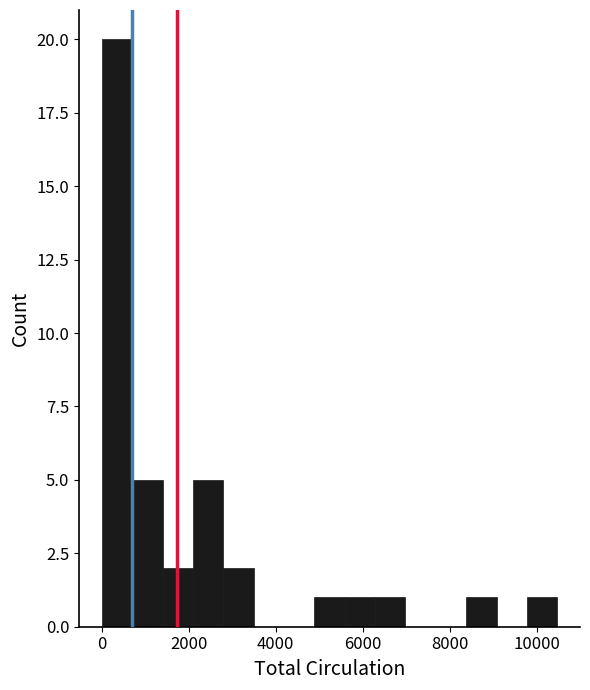

Around what value on the x-axis is the tallest bar? Give the approximate position of its centre, as read against the axis.

400